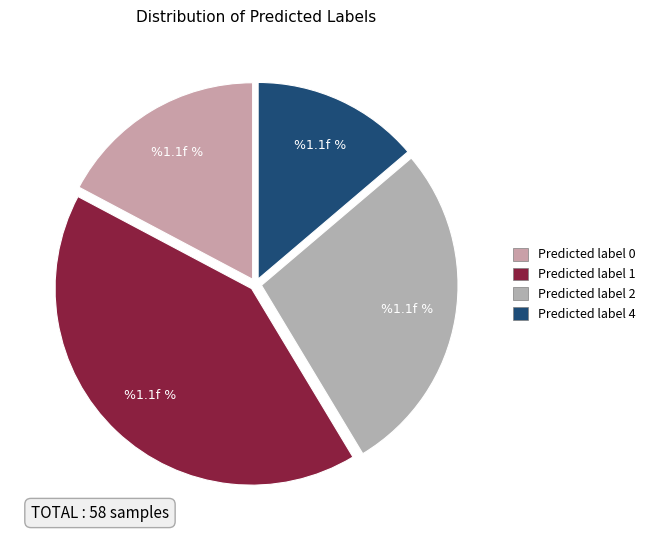

How many slices are in this pie chart?

4